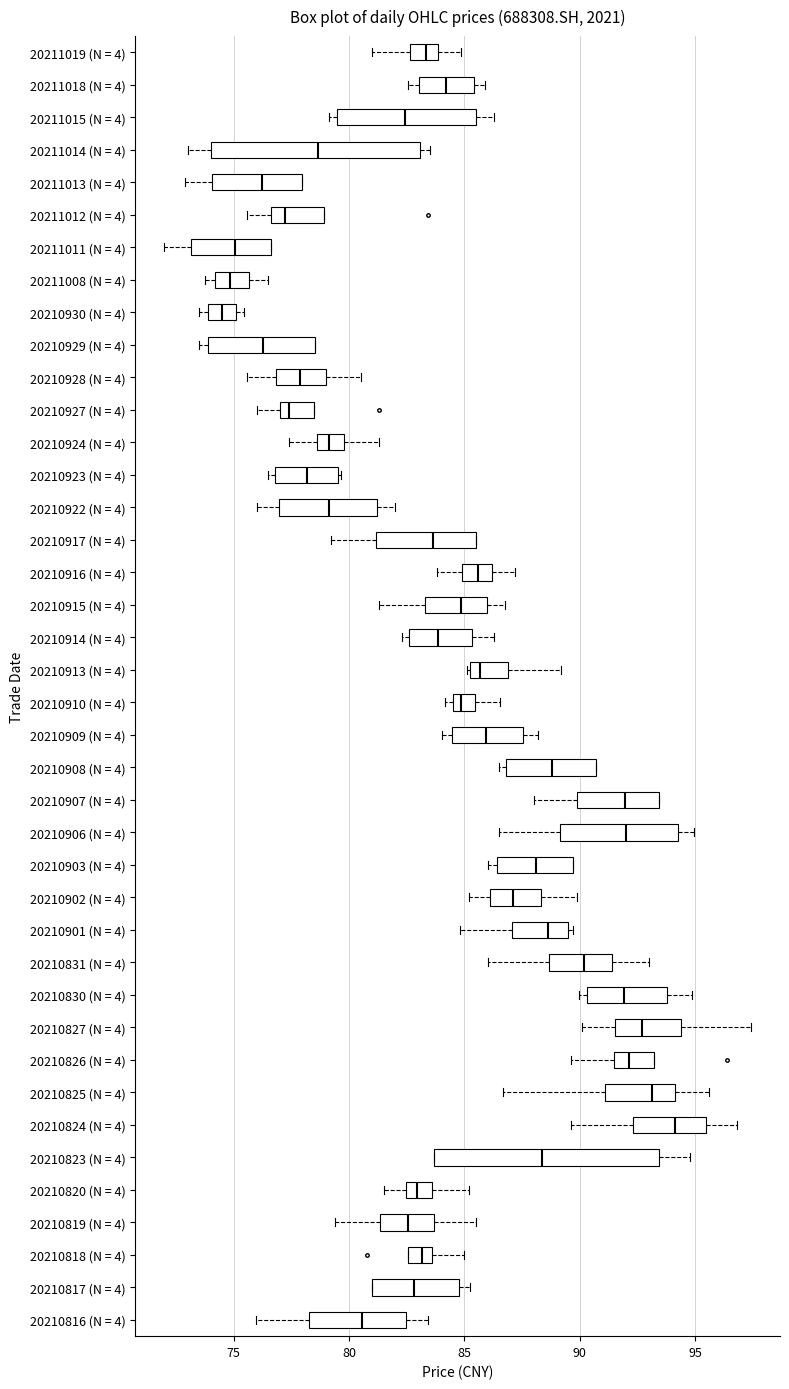

Which box's median line is the furthest to the right?

20210824 (N = 4)